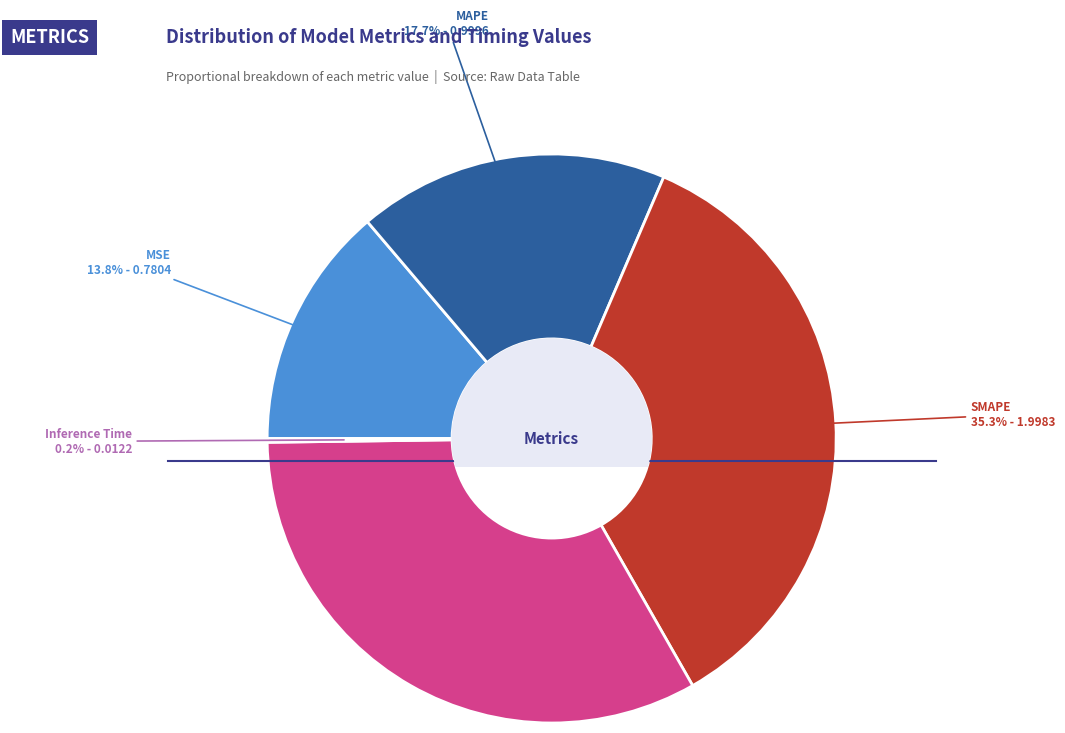

Is there a majority slice in this chart?

No